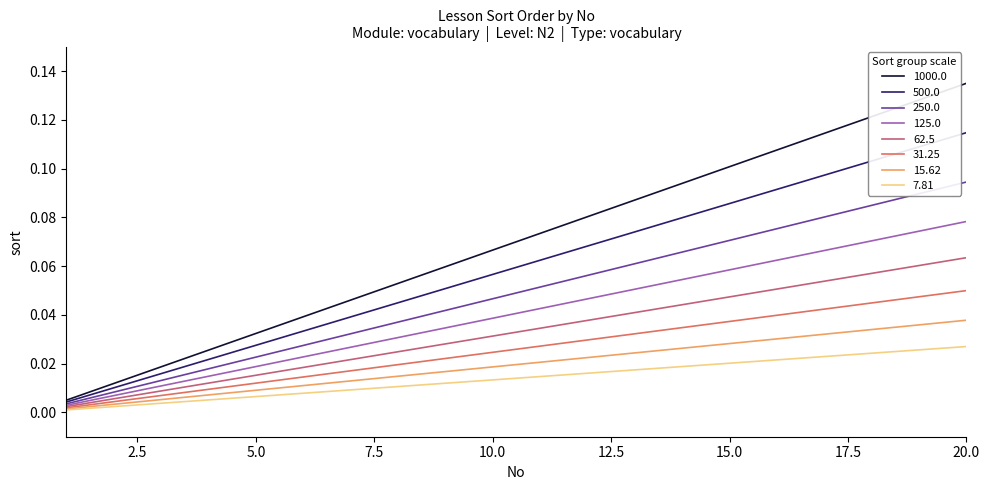

Which series has the largest total across all categories?

1000.0